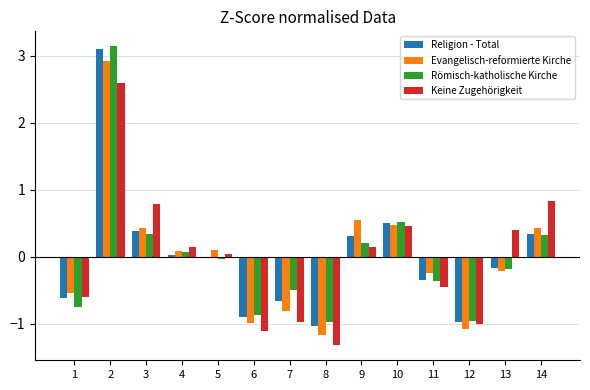

The value of Keine Zugehörigkeit at 2 is 4.7. True or false?

False